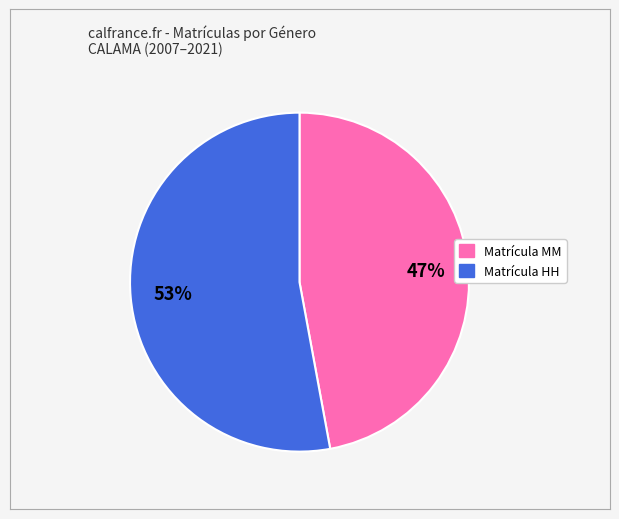

Is there a majority slice in this chart?

Yes